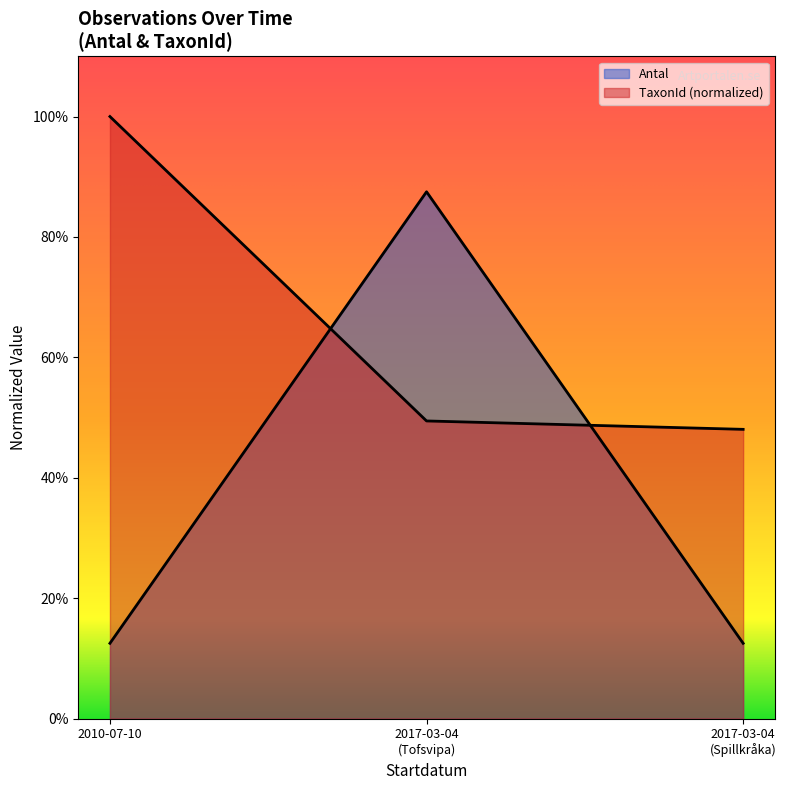

What is the smallest value displayed?

0.1